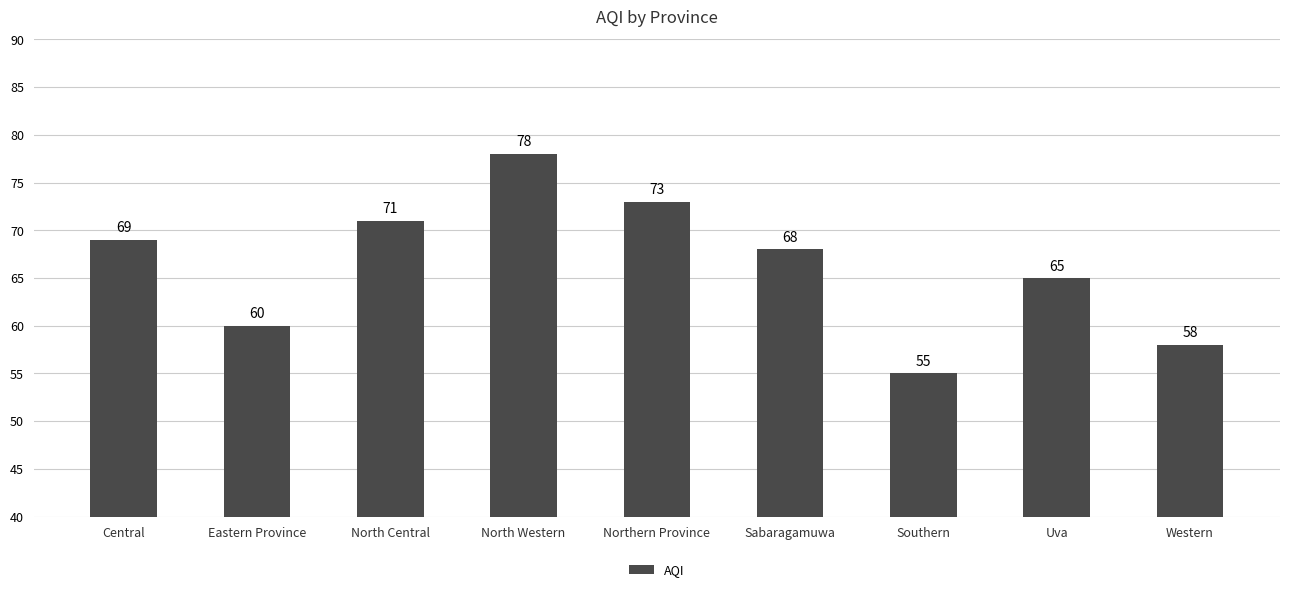

What position from the left is Northern Province?

5